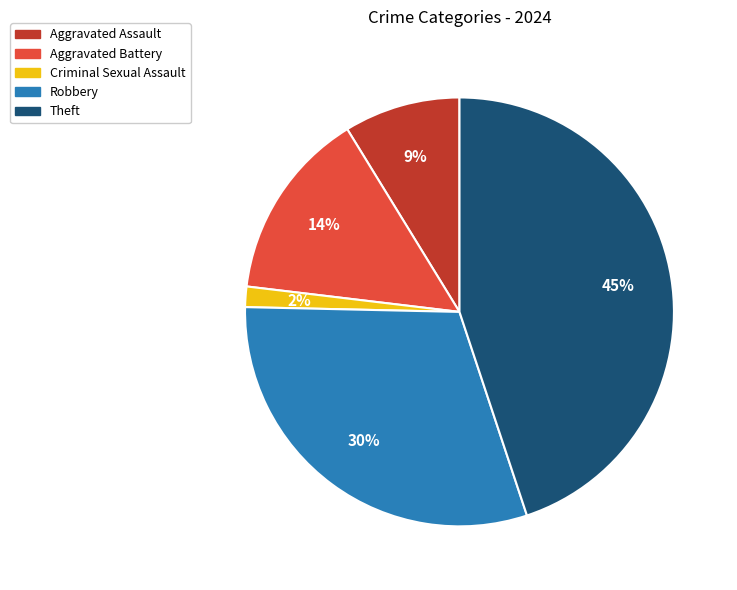

How many segments does this pie chart have?

5